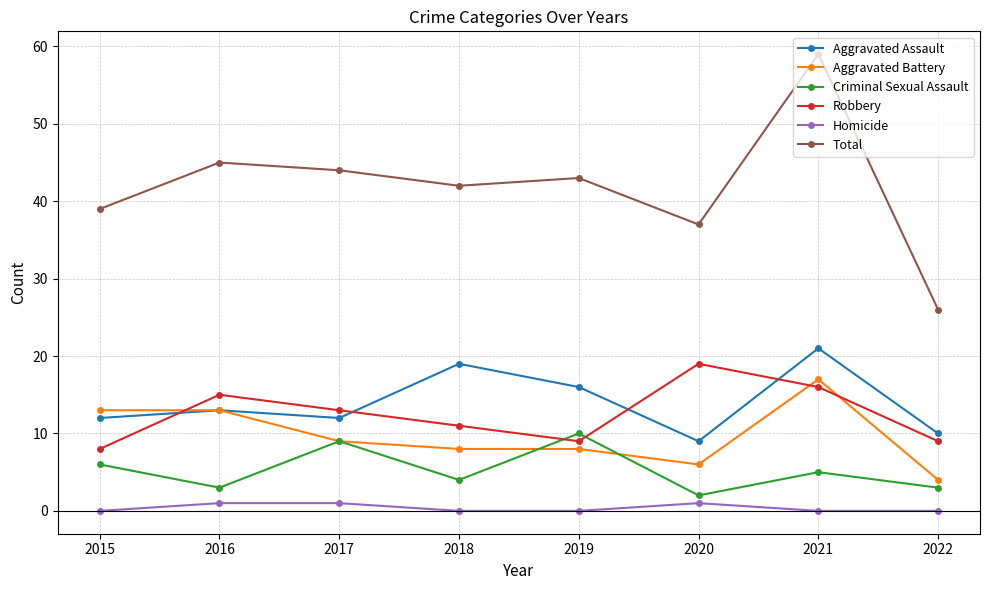

How many values in the Aggravated Assault series are below 13?

4